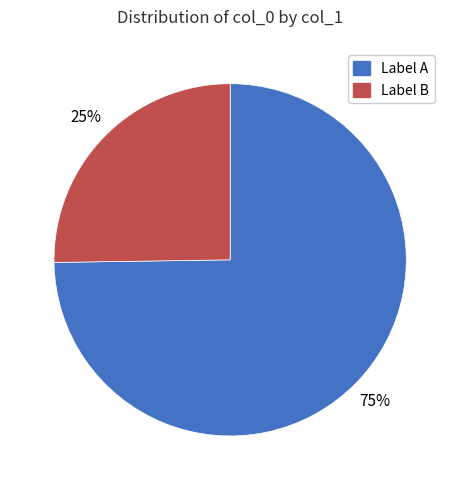

Approximately how many times larger is the value at Label A compared to Label B?

3.0